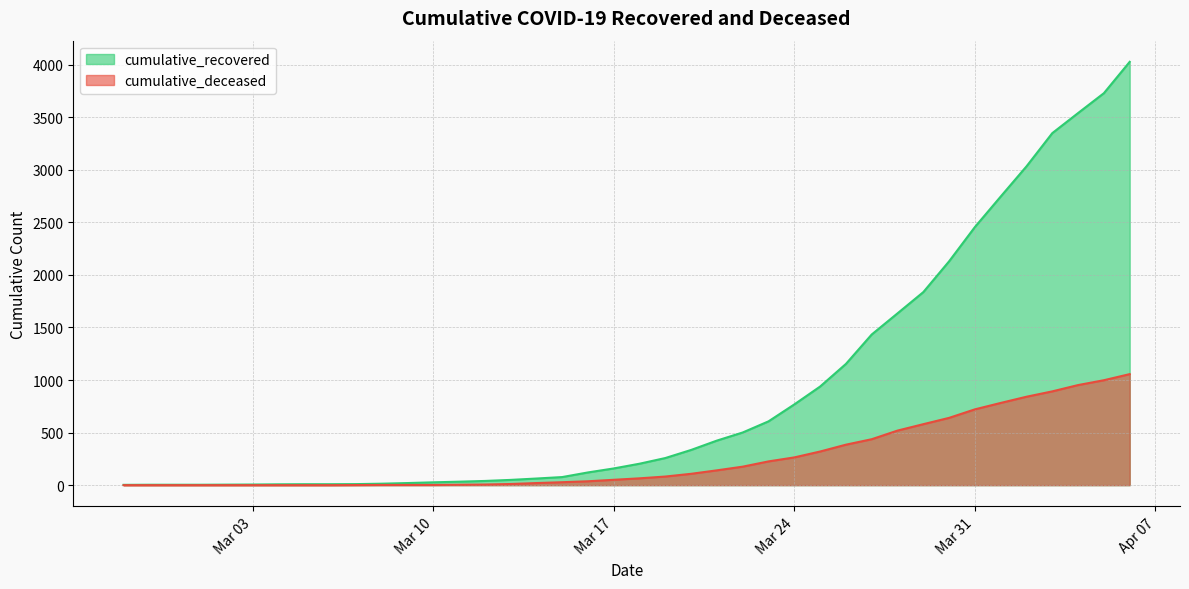

Where is cumulative_recovered nearest to the value 2014?

2020-03-30